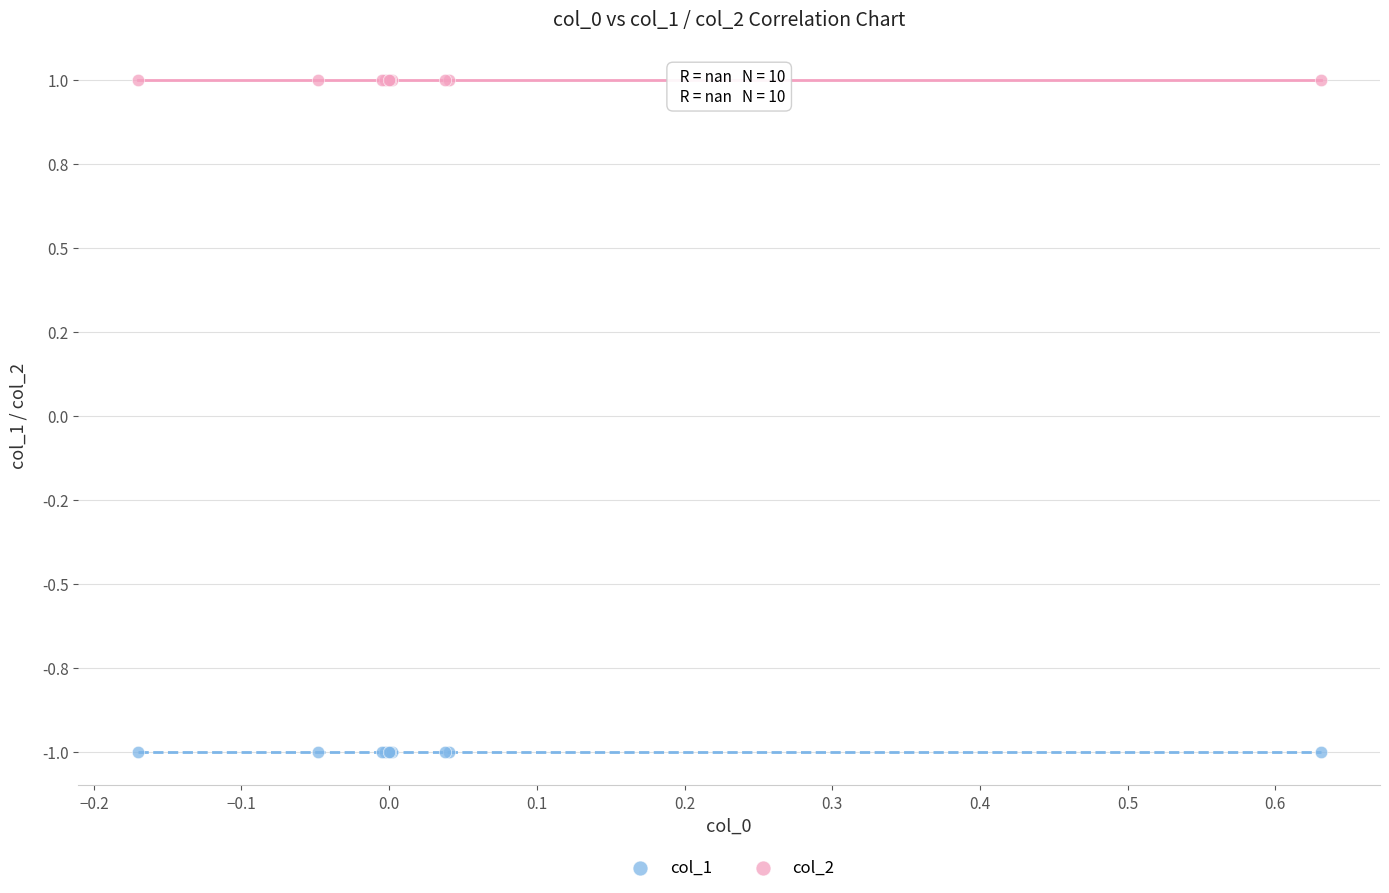

Which series reaches the maximum Y coordinate?

col_2